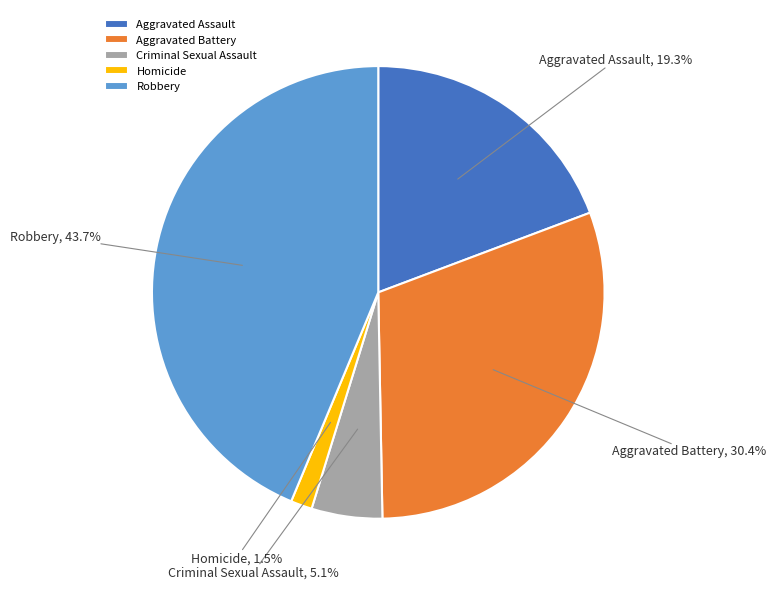

Count the number of slices in the pie.

5